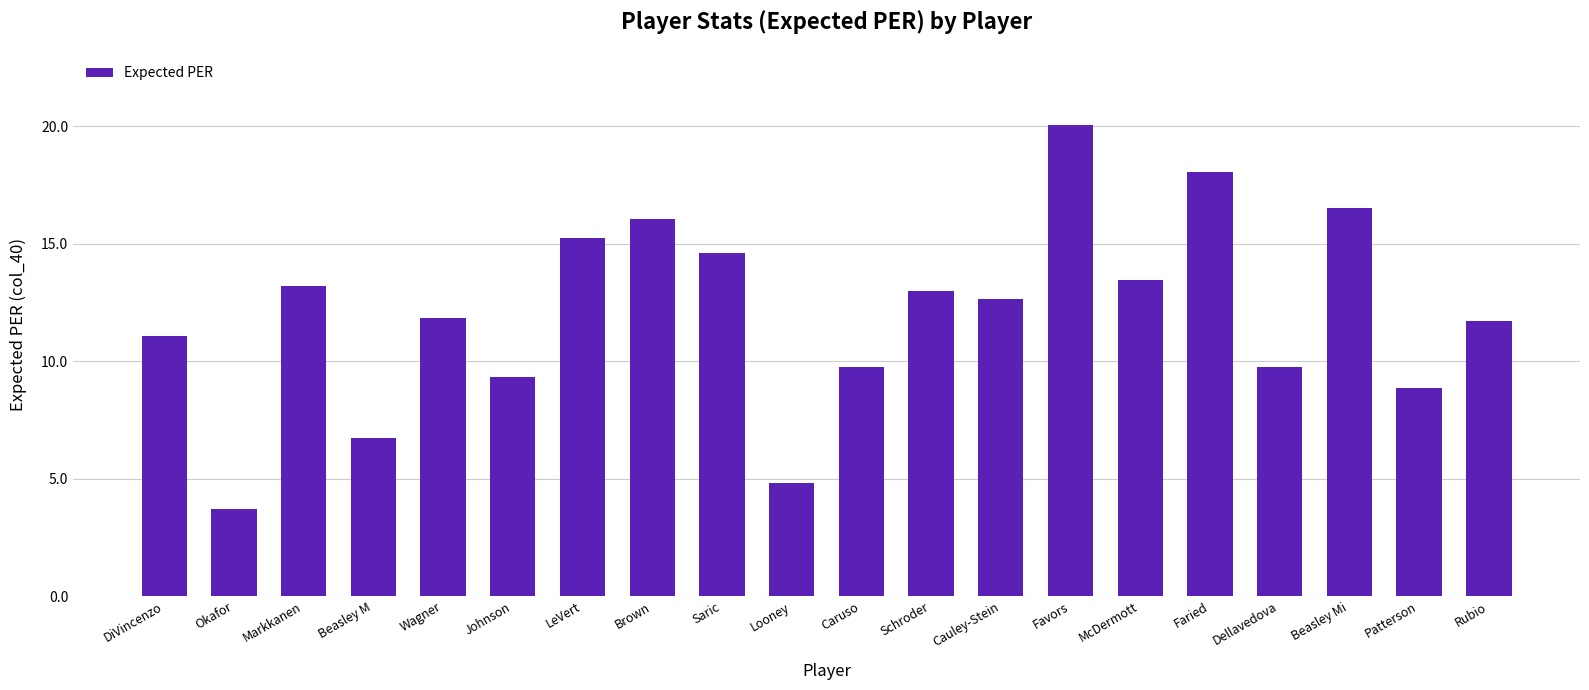

At which label does the data first exceed 12?

Markkanen